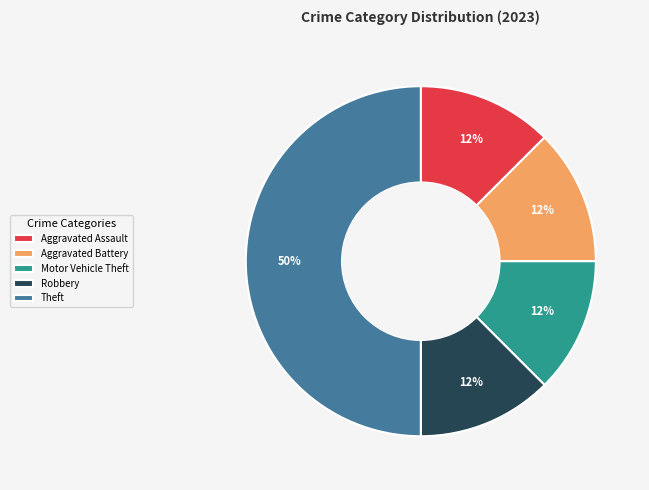

Does Motor Vehicle Theft represent more than half of the total?

No